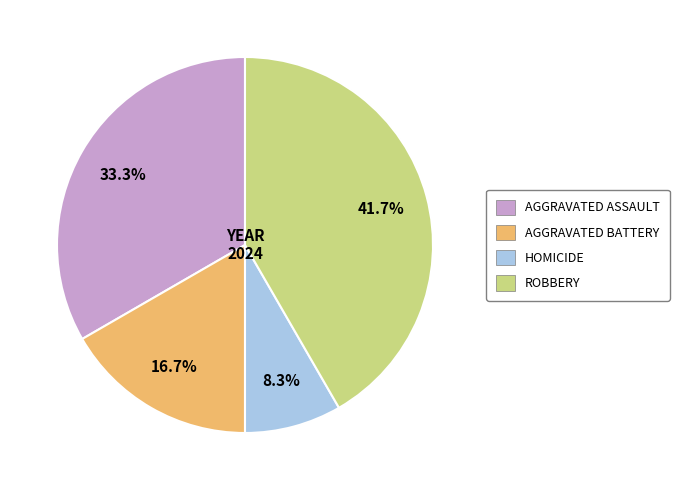

Is there any slice that represents more than half of the pie?

No